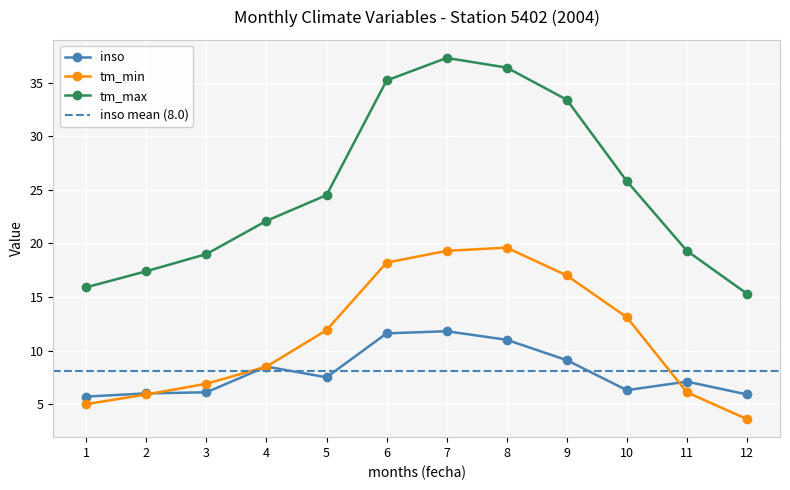

What is the maximum value for tm_min?

19.6